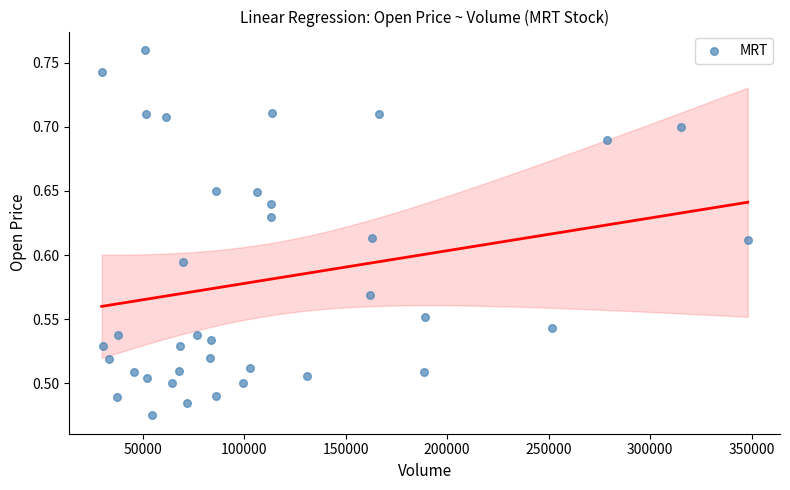

What is the range of X values (max minus min)?

318300.0